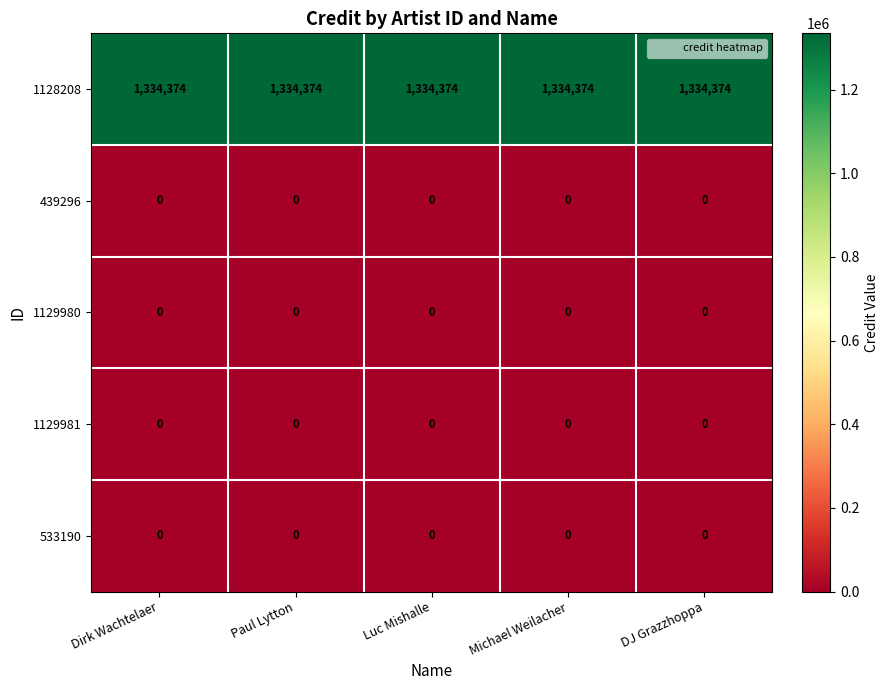

How many data points does each series have?

5